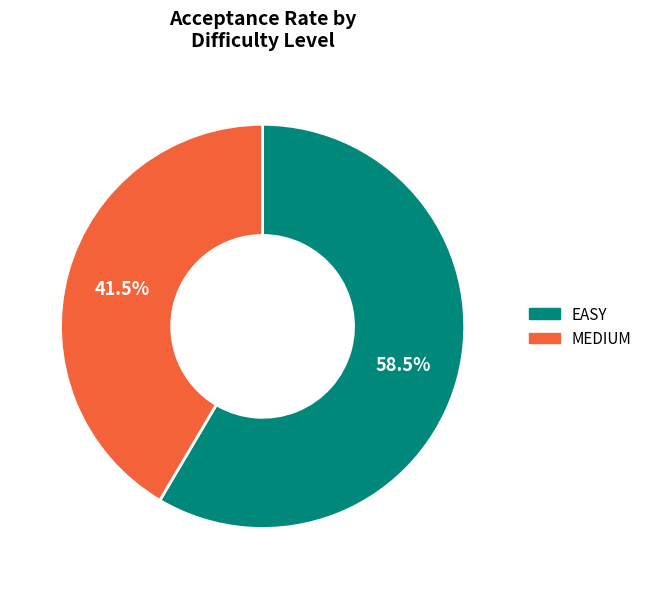

What is the smallest slice in the pie chart?

MEDIUM